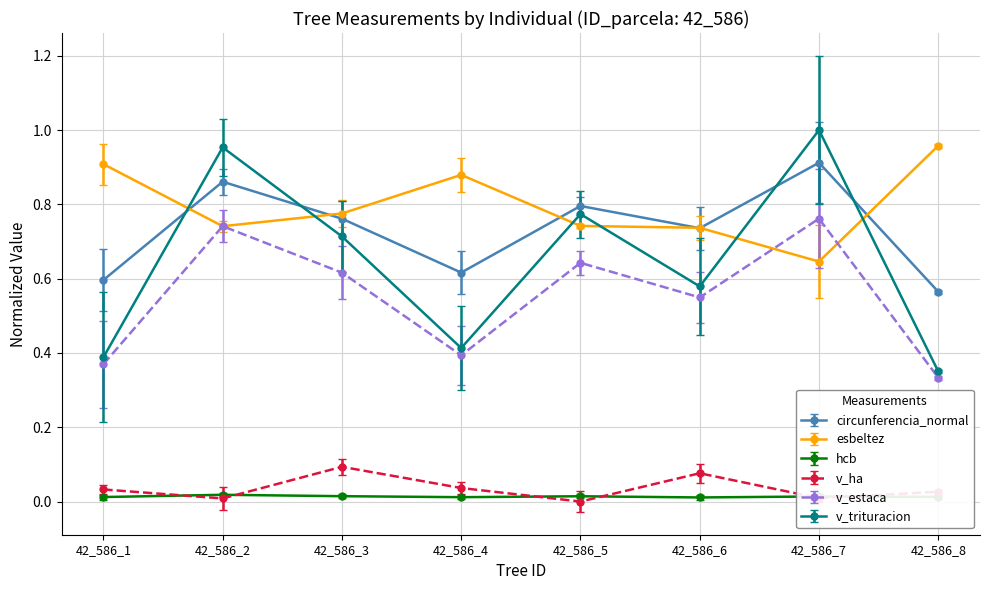

Is it true that v_trituracion equals 0.4 at 42_586_7?

False